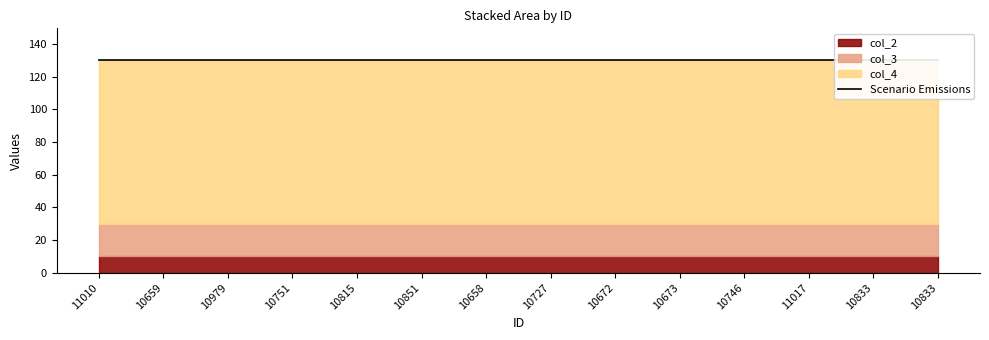

Between 10979 and 10658, which series saw the biggest shift?

col_2